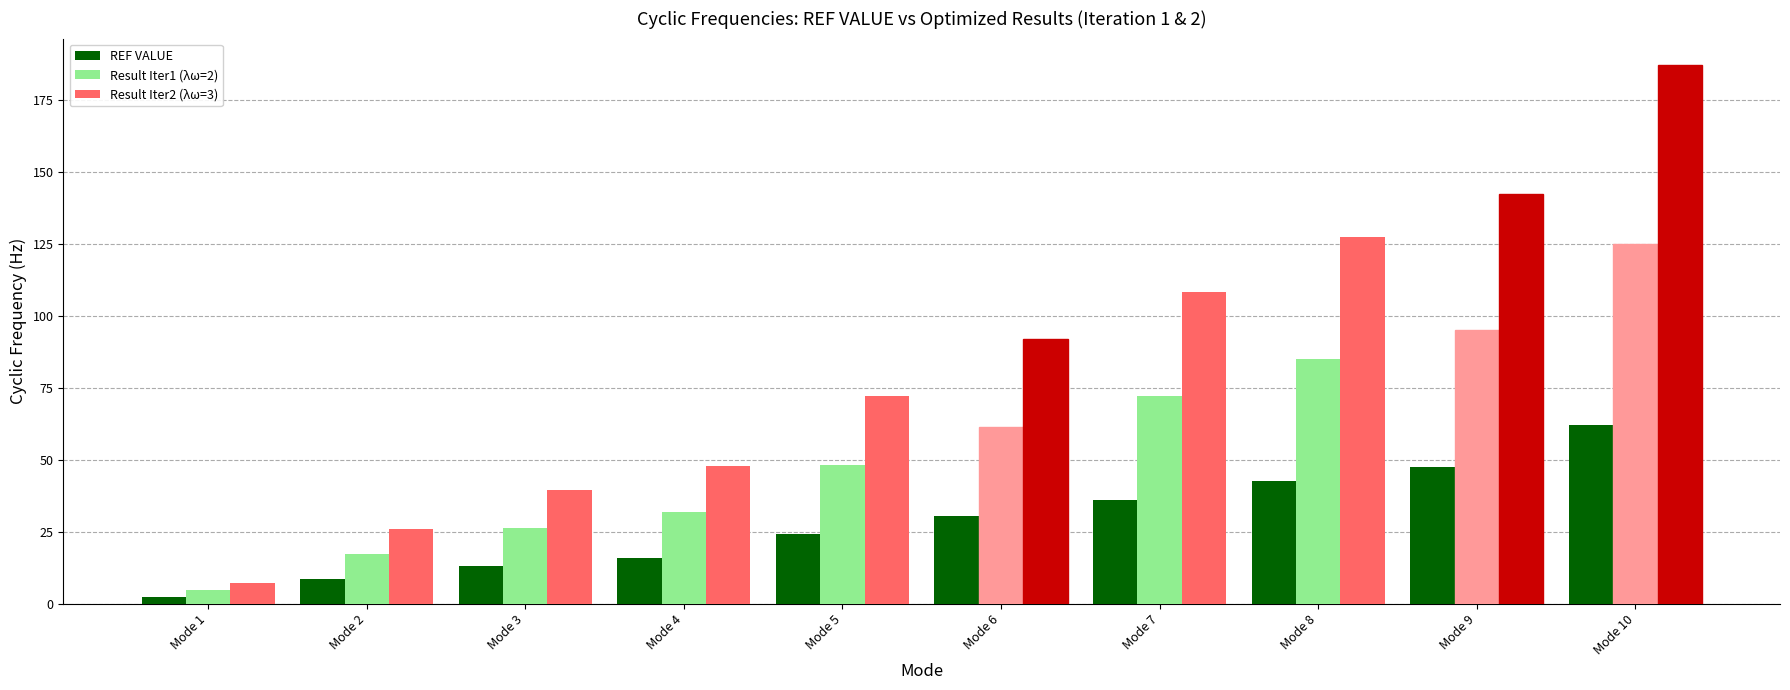

What is the difference between the maximum and minimum values in the Result Iter2 (λω=3) series?

179.7